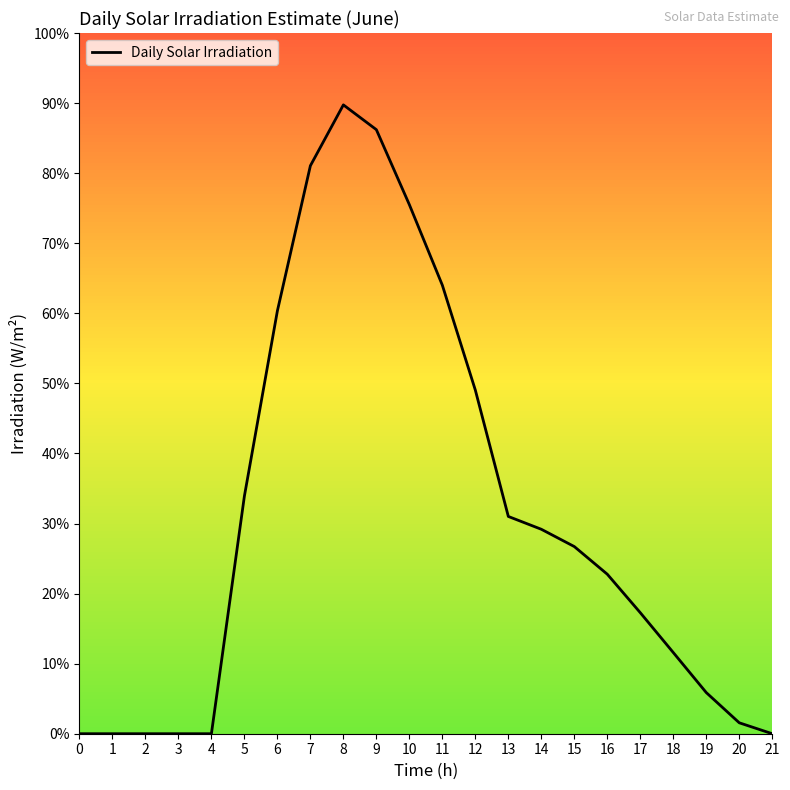

How many interior local peaks (higher than both neighbors) does the data have?

1